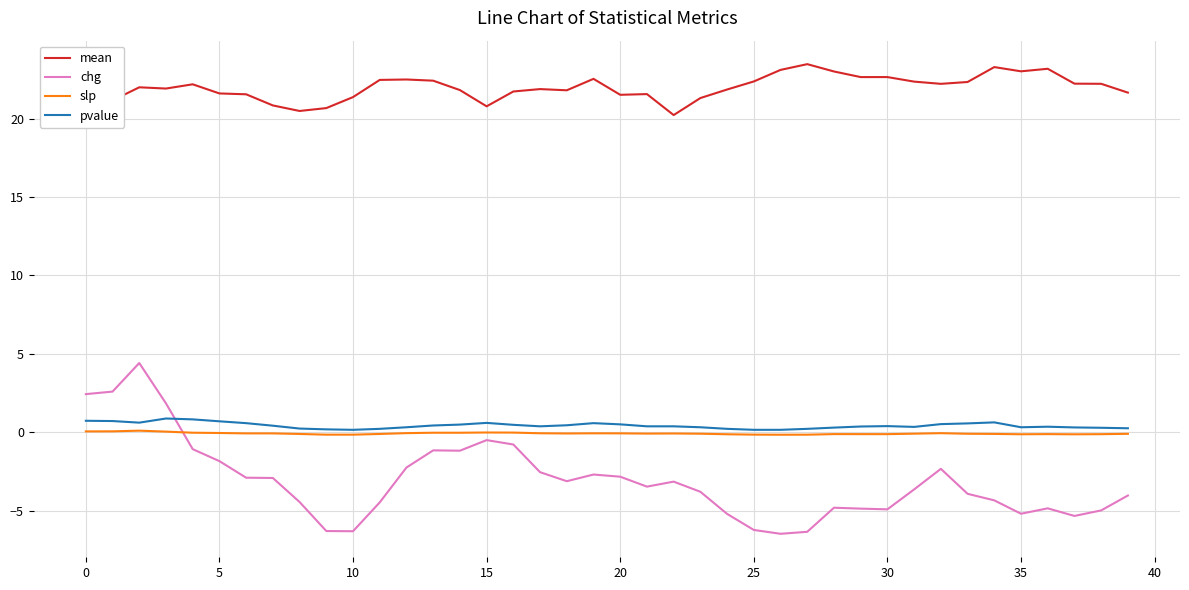

Which series has the widest spread of values?

chg